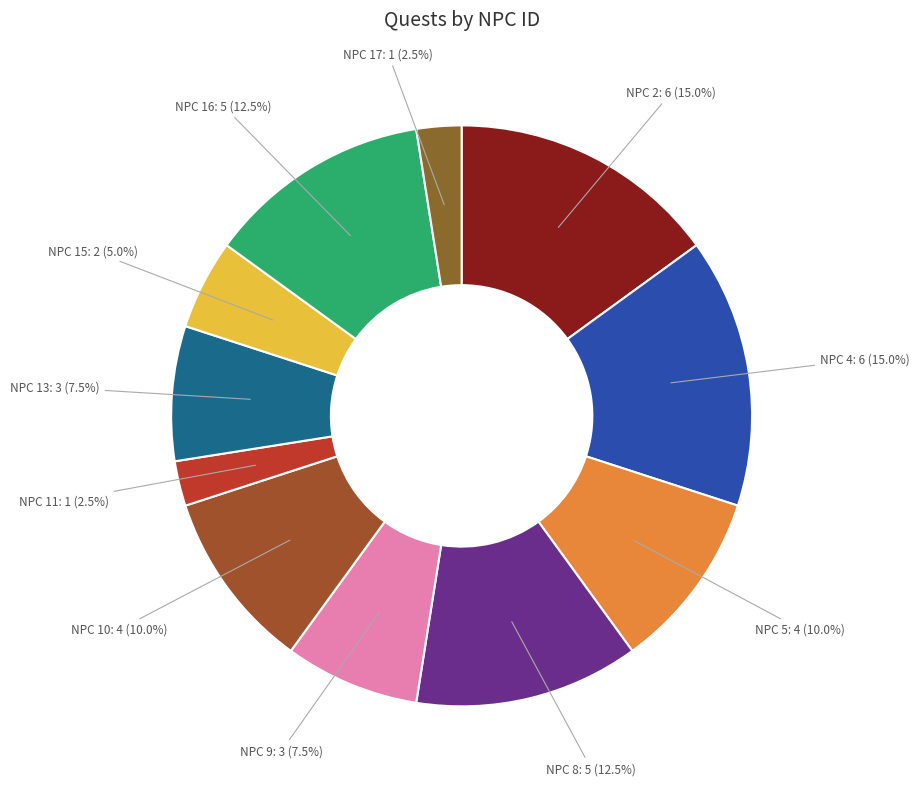

Approximately how many times larger is the value at NPC 17 compared to NPC 13?

0.3